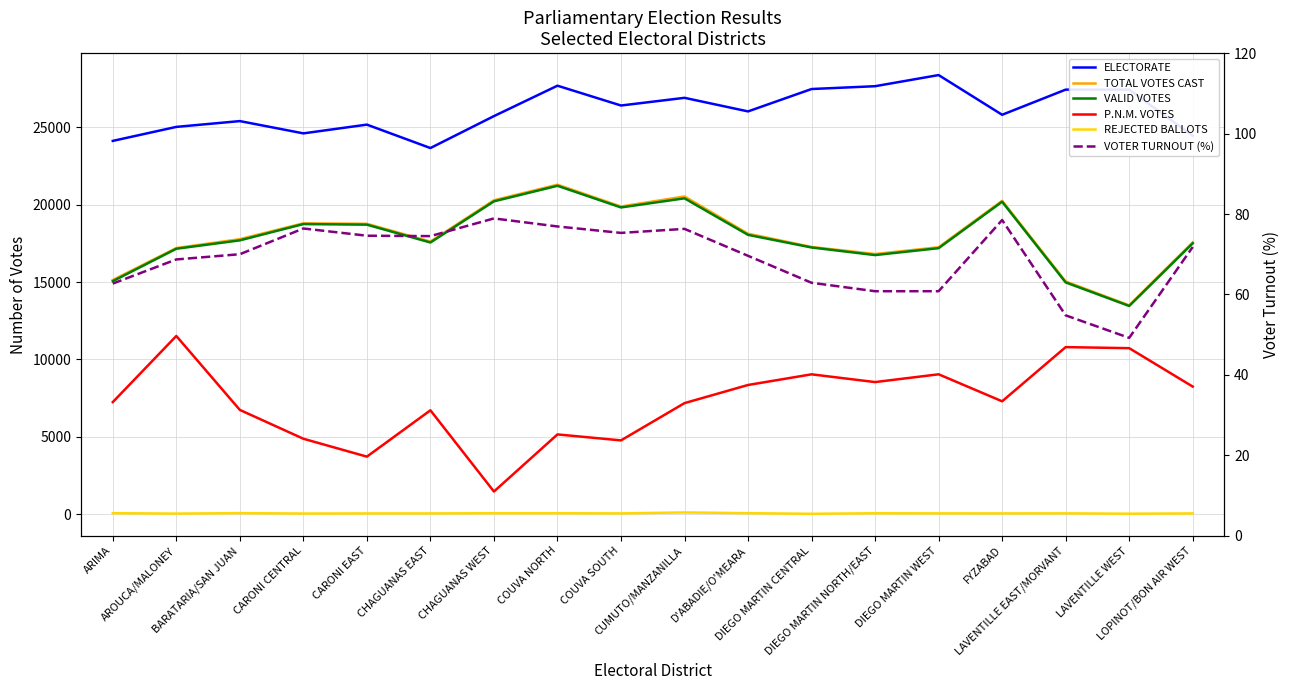

What is the difference between the highest and lowest values at DIEGO MARTIN NORTH/EAST?

27586.2